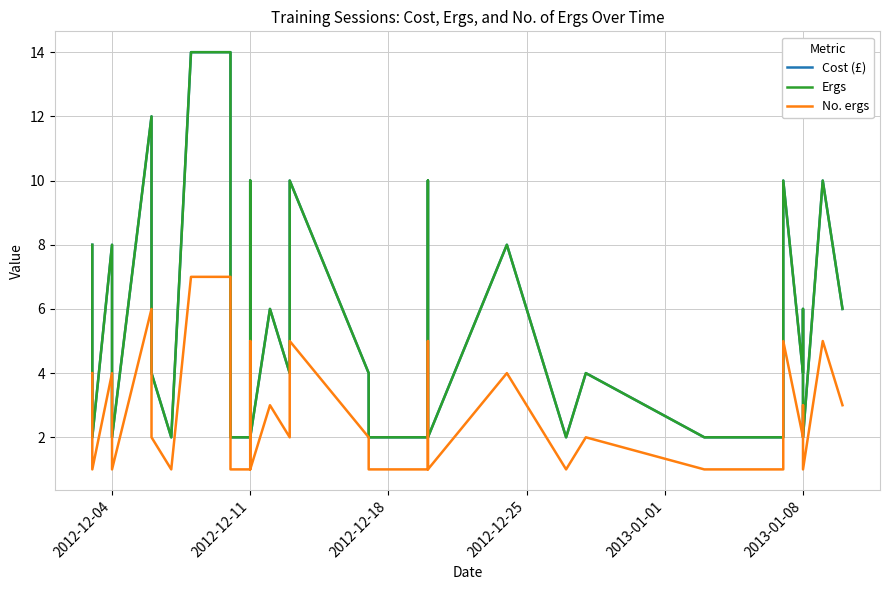

True or false: No. ergs and Cost (£) cross at least once.

False